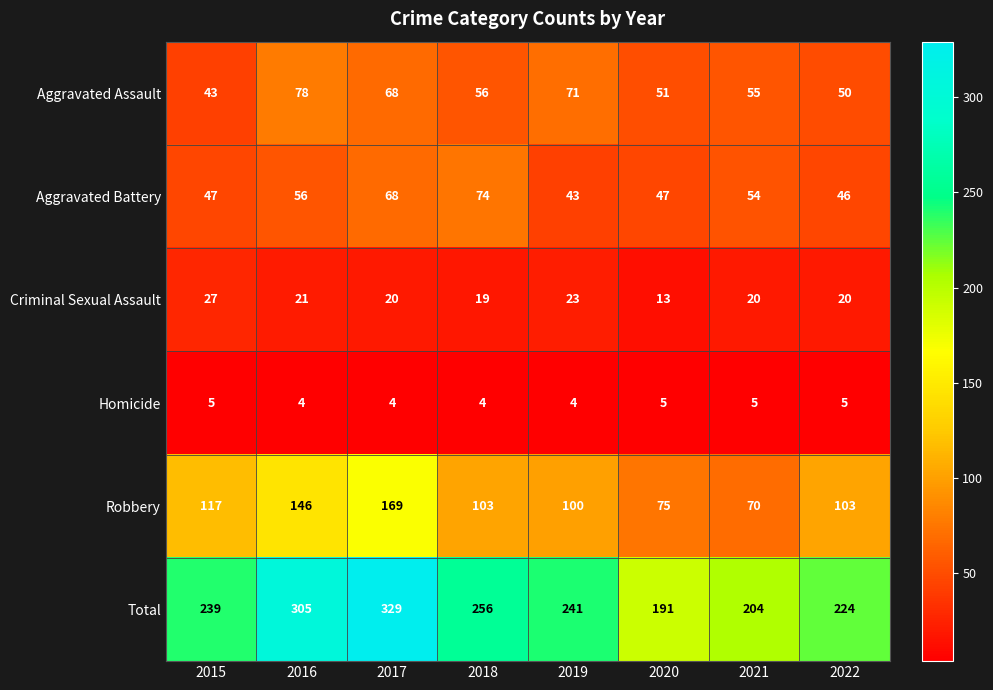

What is the difference between the highest and lowest values at 2020?

186